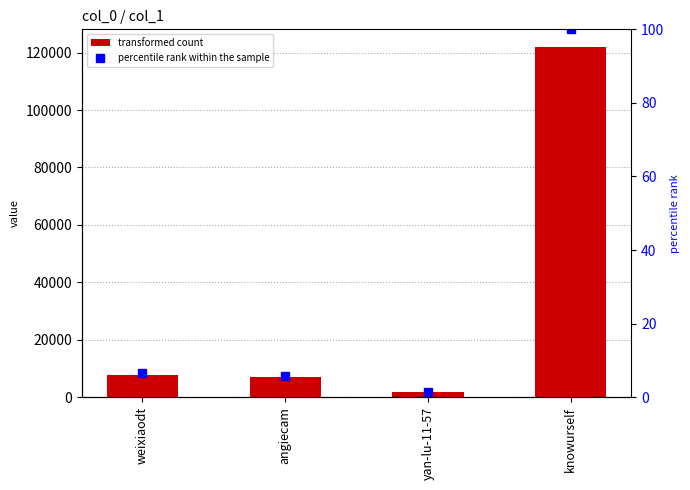

Which category has the highest value across all series?

knowurself